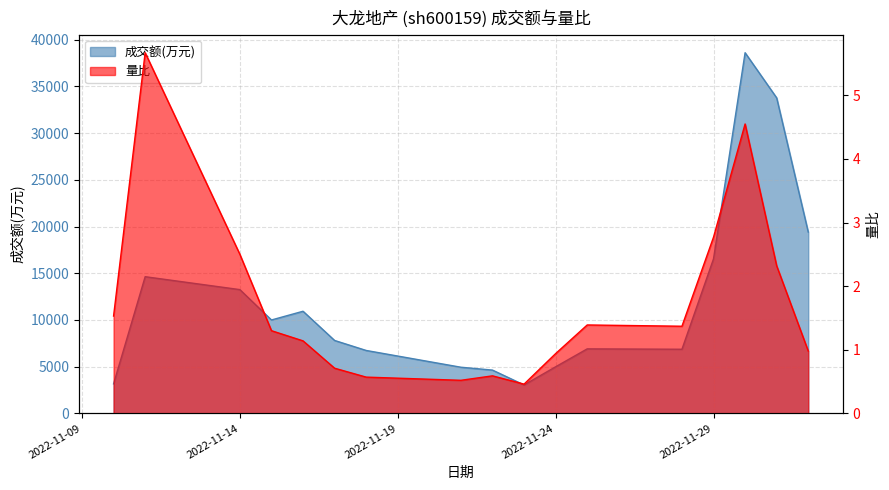

The 量比 series shows 0.6 at 2022-11-22. True or false?

True